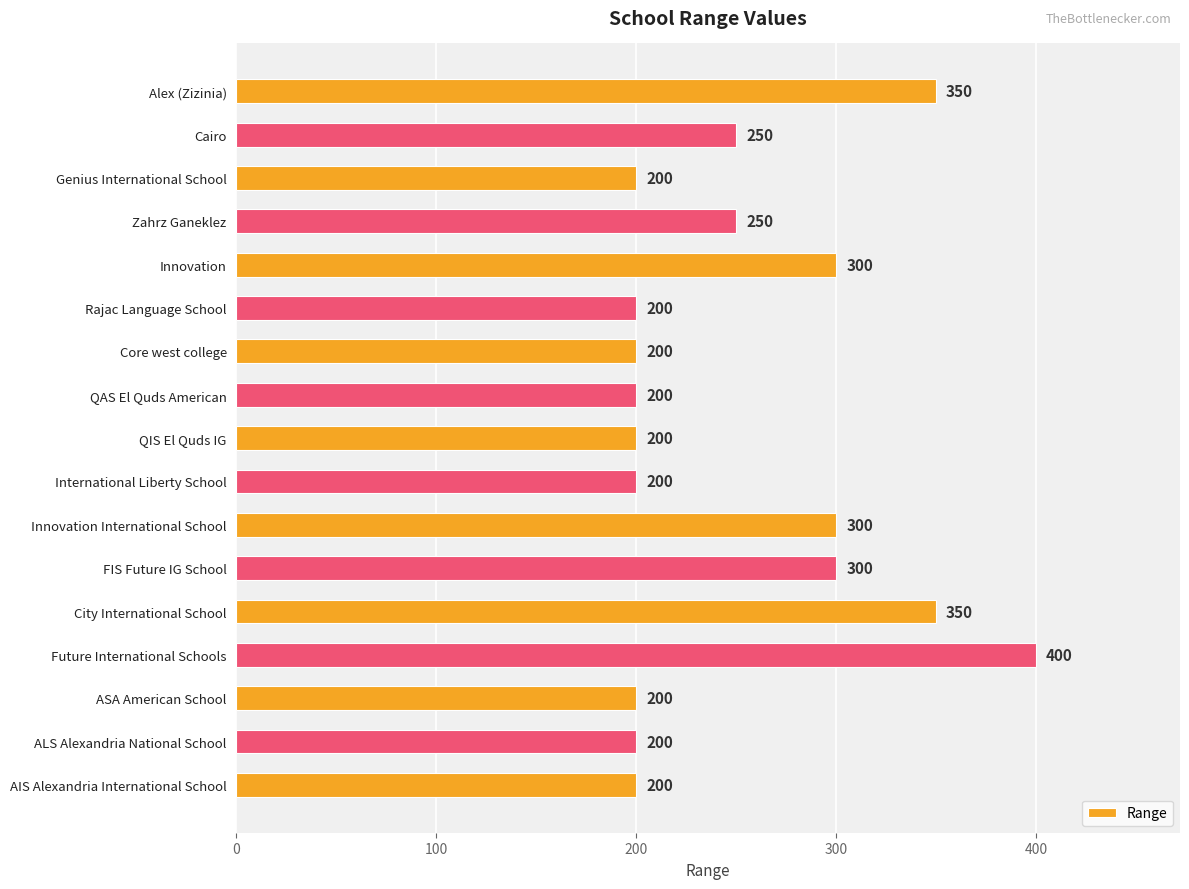

Reading top to bottom, extract all data points from this chart.

Alex (Zizinia)=350	Cairo=250	Genius International School=200	Zahrz Ganeklez=250	Innovation=300	Rajac Language School=200	Core west college=200	QAS El Quds American=200	QIS El Quds IG=200	International Liberty School=200	Innovation International School=300	FIS Future IG School=300	City International School=350	Future International Schools=400	ASA American School=200	ALS Alexandria National School=200	AIS Alexandria International School=200